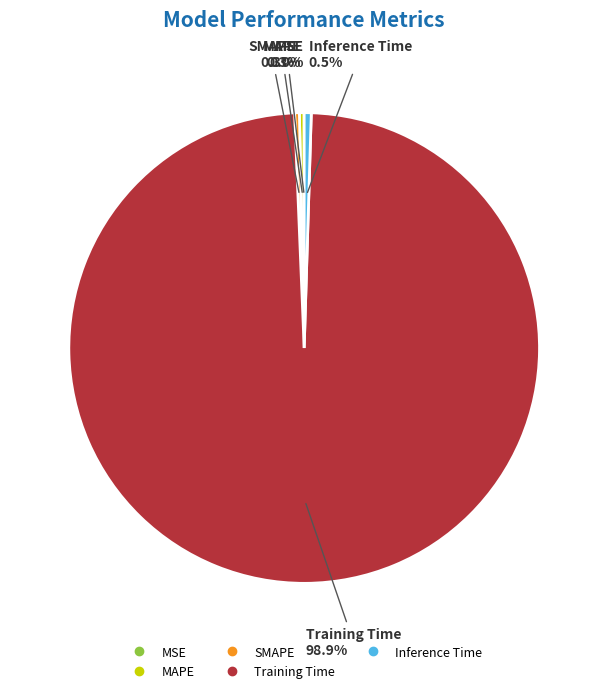

Which category has the biggest portion of the pie?

Training Time